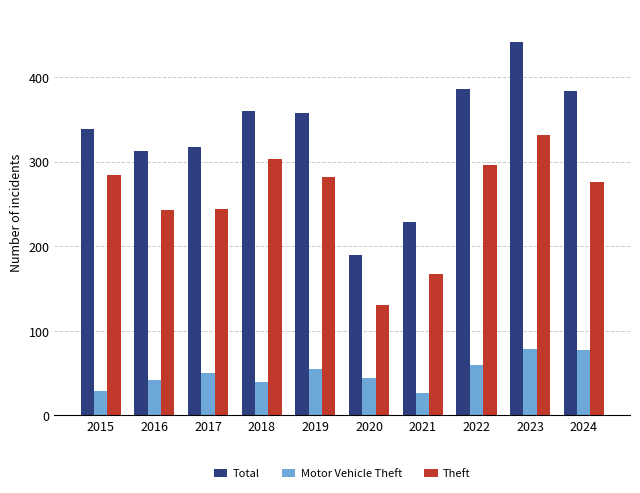

Does the chart contain stacked bars?

No